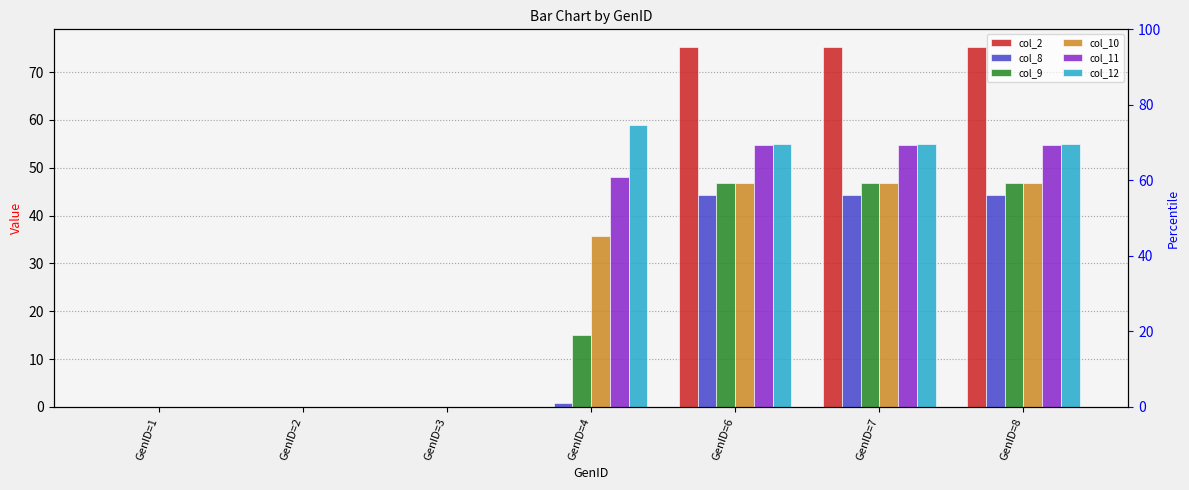

What are all the series names shown in the legend?

col_2, col_8, col_9, col_10, col_11, col_12